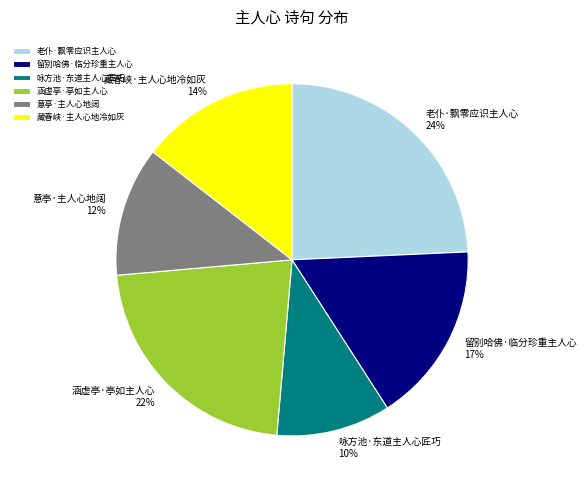

Which has a higher value, 意亭·主人心地阔 or 涵虚亭·亭如主人心?

涵虚亭·亭如主人心